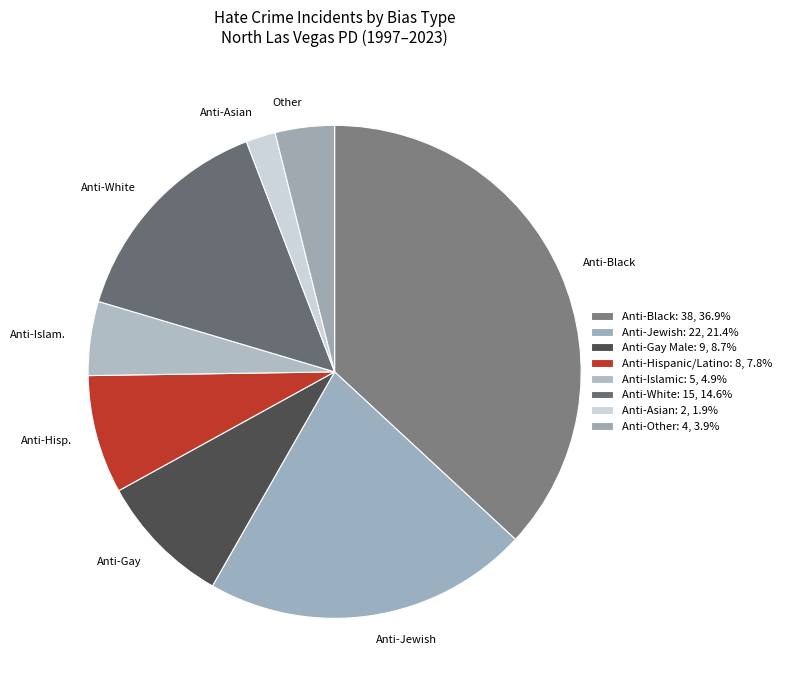

Which category has the smallest portion of the pie?

Anti-Asian